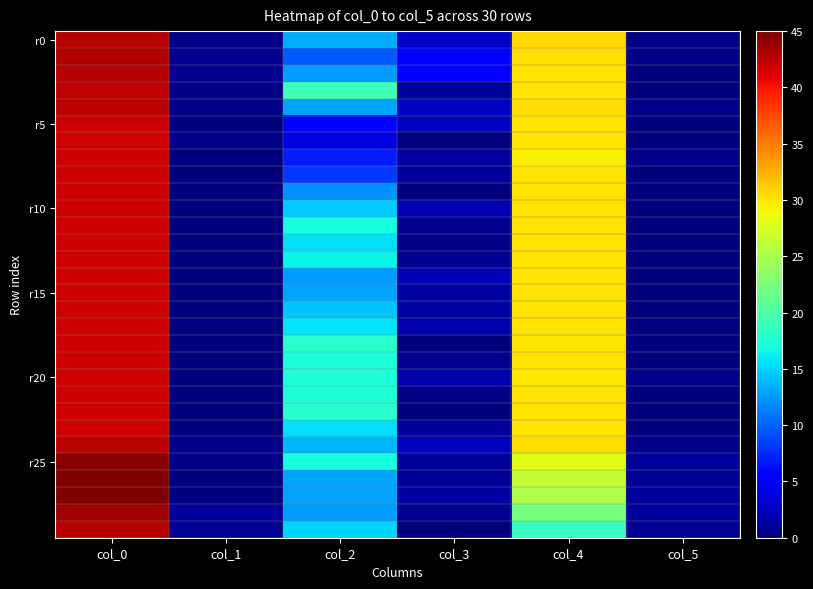

Which category has the highest value across all series?

col_0